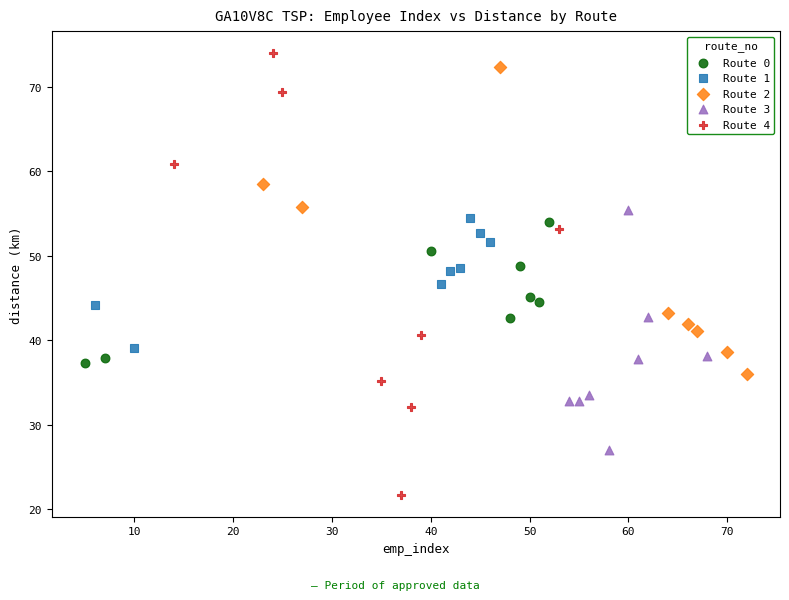

Which series reaches the minimum Y coordinate?

Route 4